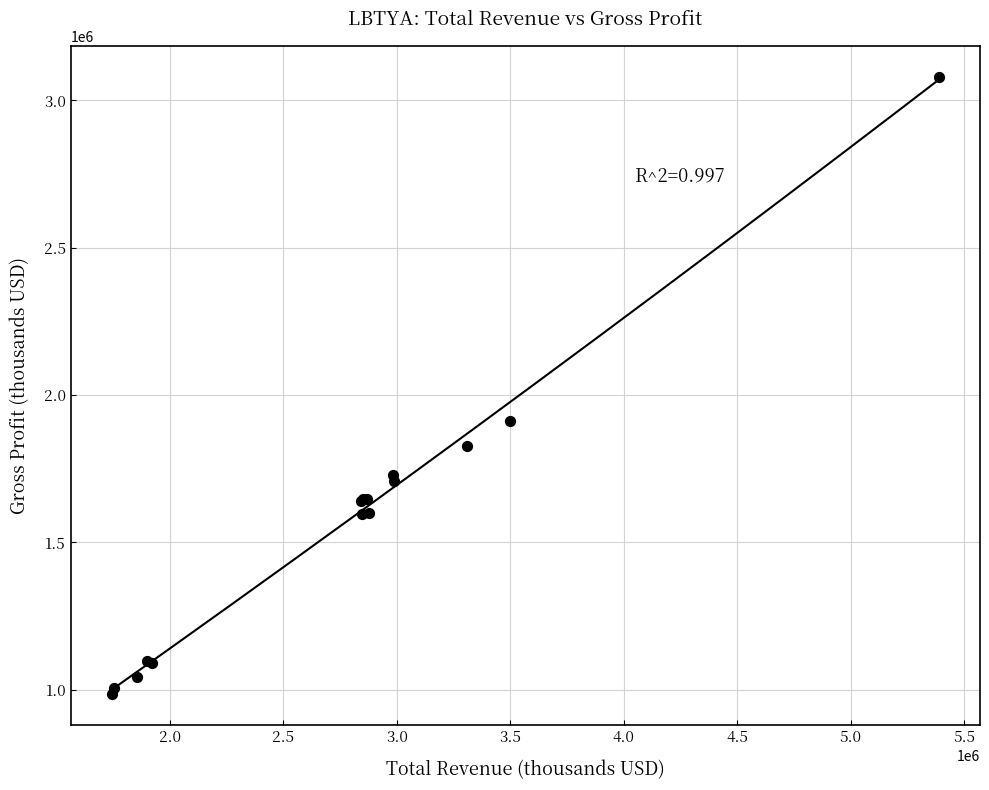

What Y value in the scatter plot is closest to 2033100?

1911800